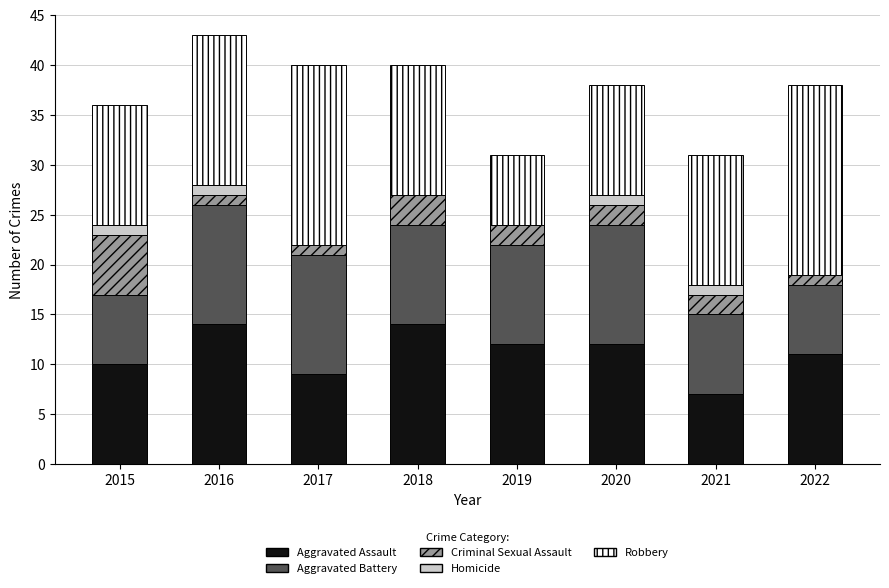

What is the total value across all series at 2017?

40